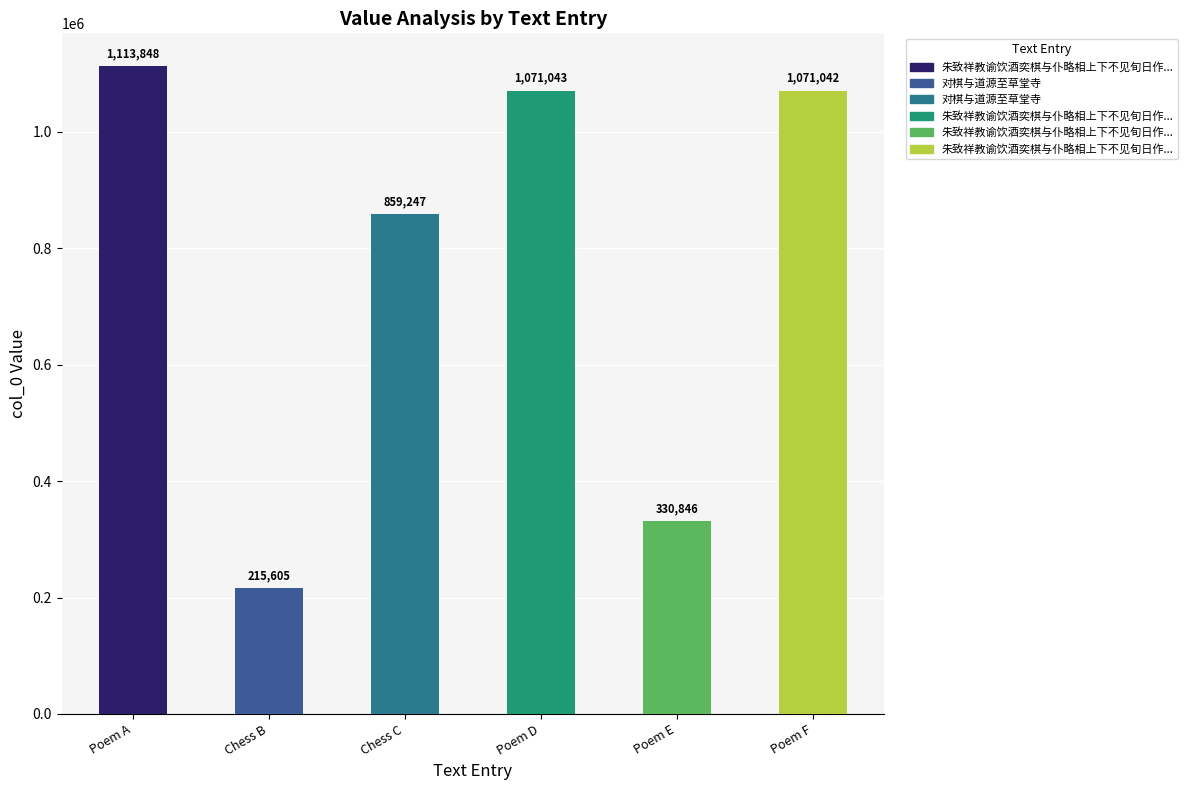

List the labels in order of value, largest first.

朱致祥教谕饮酒奕棋与仆略相上下不见旬日作二诗招之, 朱致祥教谕饮酒奕棋与仆略相上下不见旬日作二诗招之 其二, 朱致祥教谕饮酒奕棋与仆略相上下不见旬日作二诗招之 其一, 对棋与道源至草堂寺, 朱致祥教谕饮酒奕棋与仆略相上下不见旬日作二诗招之, 对棋与道源至草堂寺